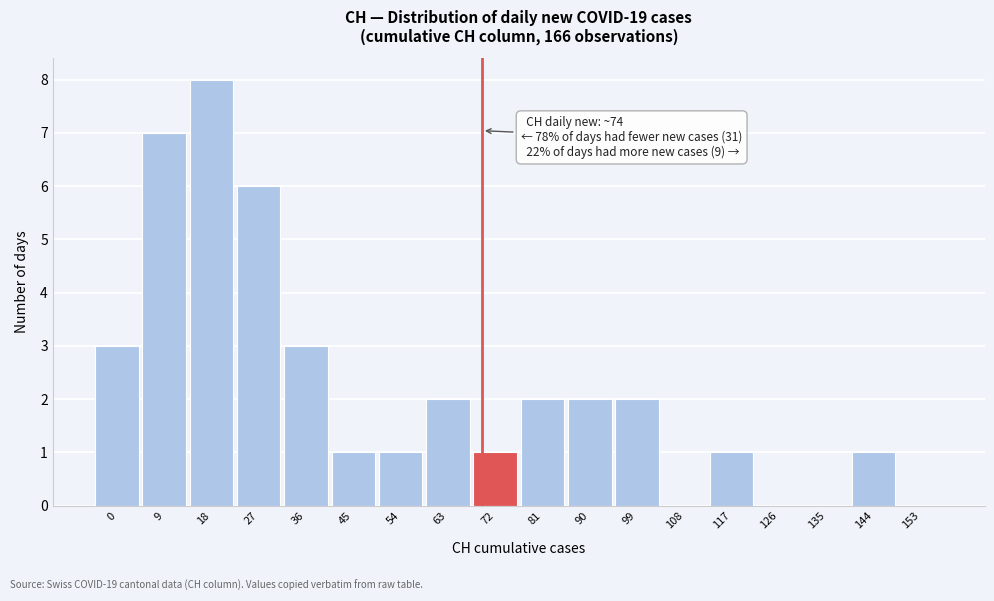

Reading left to right, transcribe all the data shown in this chart.

0=3	9=7	18=8	27=6	36=3	45=1	54=1	63=2	72=1	81=2	90=2	99=2	108=0	117=1	126=0	135=0	144=1	153=0